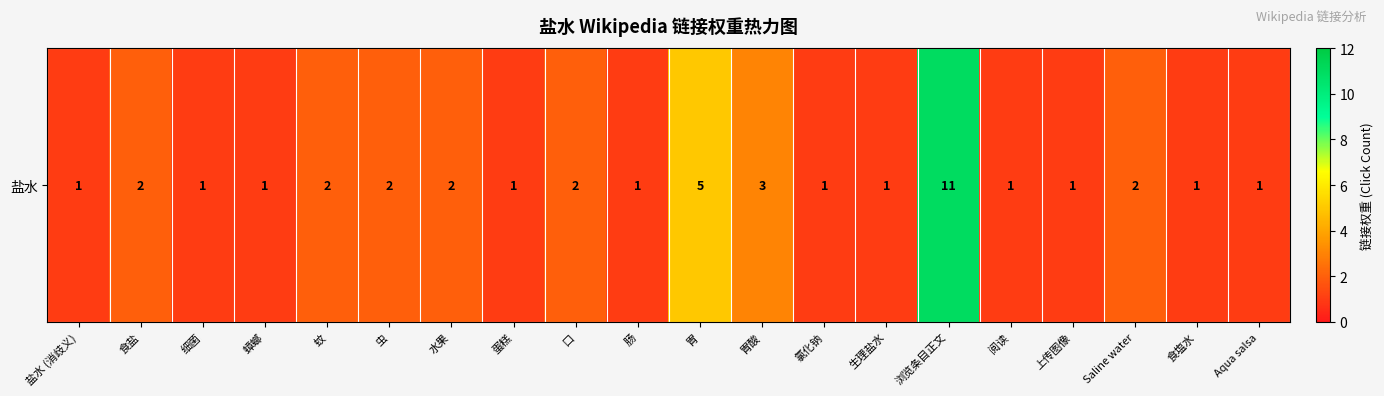

Reading right to left, what are all the values shown in this chart?

Aqua salsa=1	食塩水=1	Saline water=2	上传图像=1	阅读=1	浏览条目正文=11	生理盐水=1	氯化钠=1	胃酸=3	胃=5	肠=1	口=2	蛋糕=1	水果=2	虫=2	蚊=2	蟑螂=1	细菌=1	食盐=2	盐水 (消歧义)=1